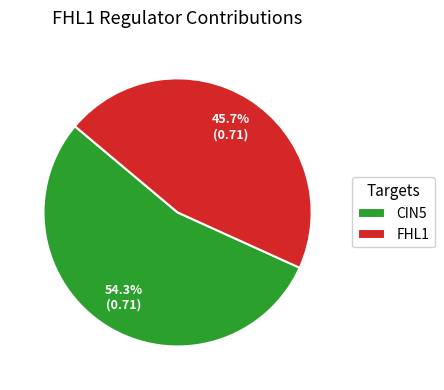

Does CIN5 account for over 50% of the chart?

Yes